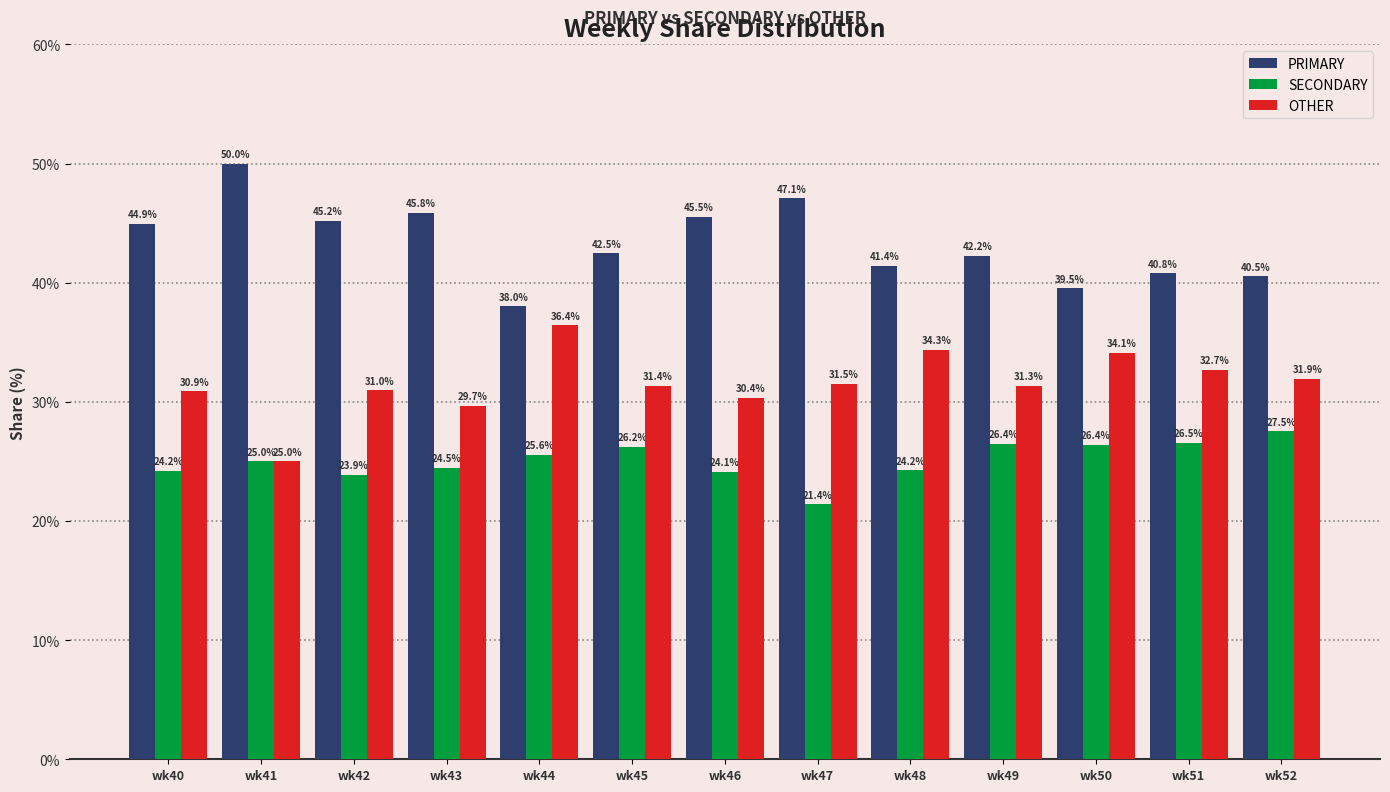

What are all the series names shown in the legend?

PRIMARY, SECONDARY, OTHER